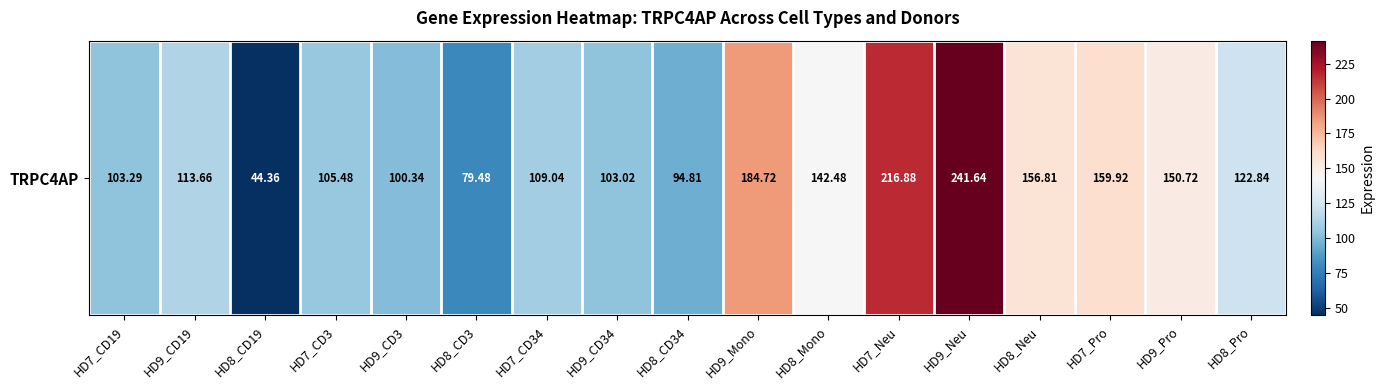

Reading left to right, transcribe all the data shown in this chart.

HD7_CD19=103.3	HD9_CD19=113.7	HD8_CD19=44.4	HD7_CD3=105.5	HD9_CD3=100.3	HD8_CD3=79.5	HD7_CD34=109.0	HD9_CD34=103.0	HD8_CD34=94.8	HD9_Mono=184.7	HD8_Mono=142.5	HD7_Neu=216.9	HD9_Neu=241.6	HD8_Neu=156.8	HD7_Pro=159.9	HD9_Pro=150.7	HD8_Pro=122.8